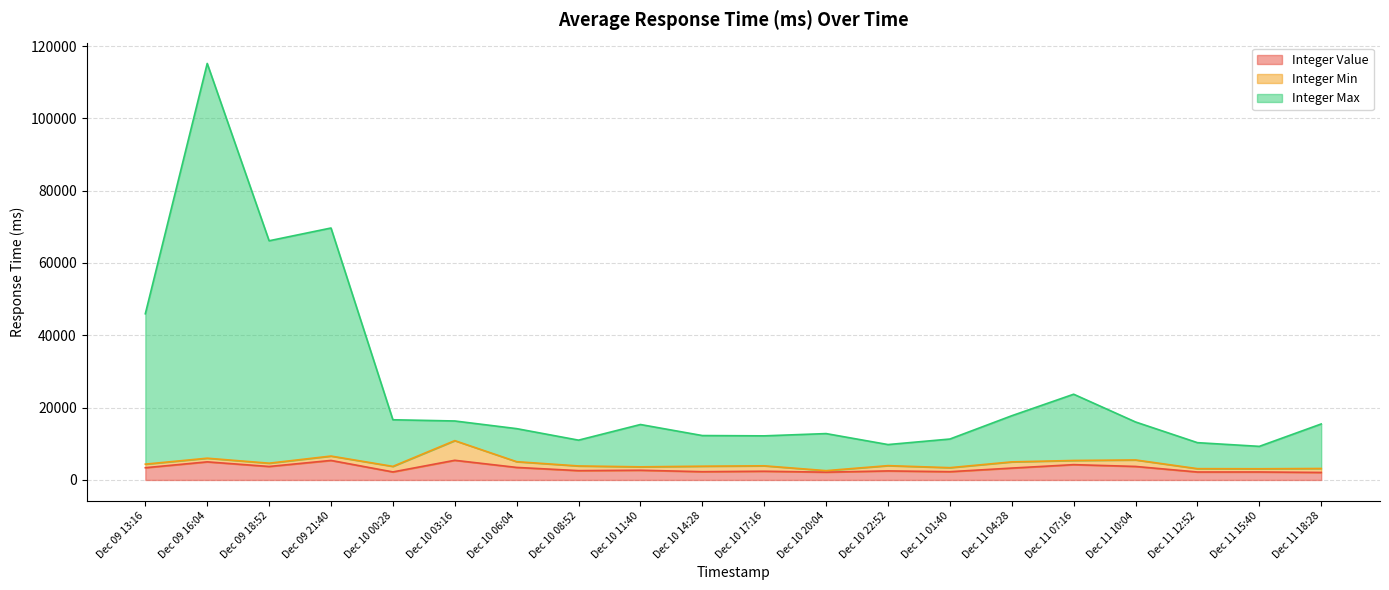

At which category does Integer Max reach its first local valley?

Dec 09 18:52